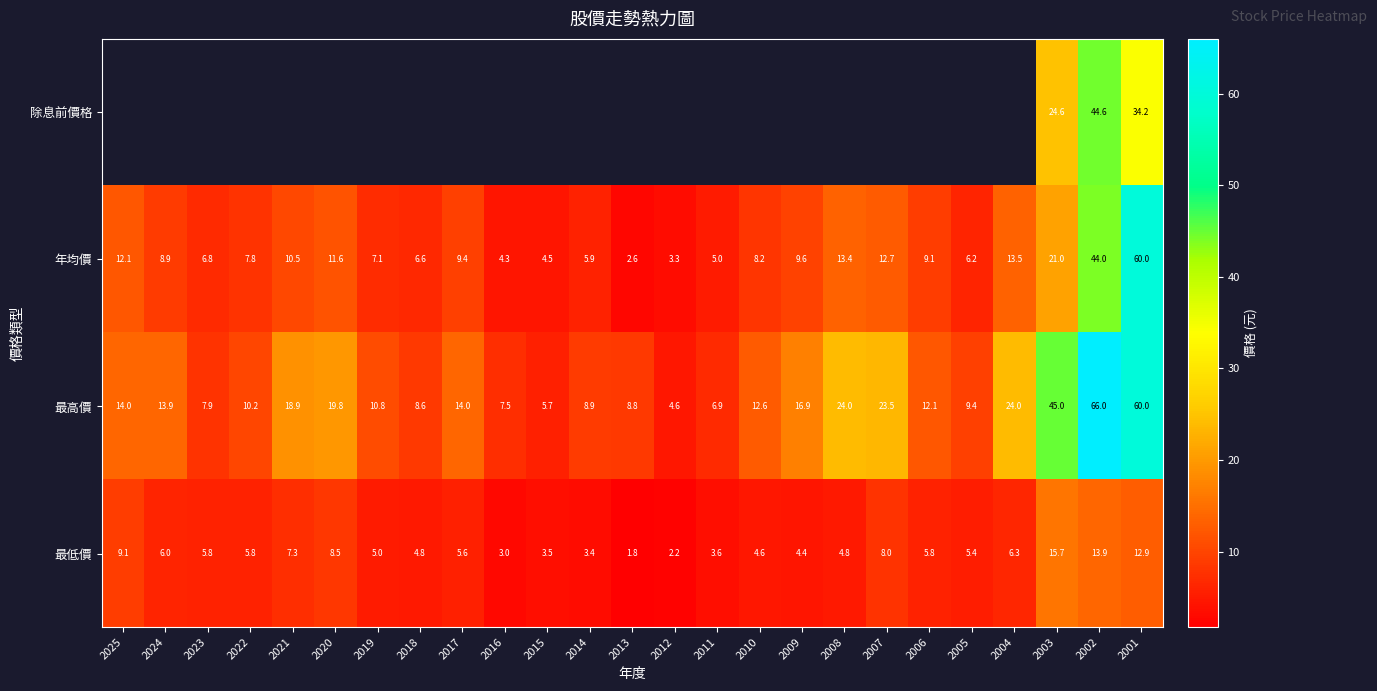

At which label does 最低價 first exceed 5?

2025